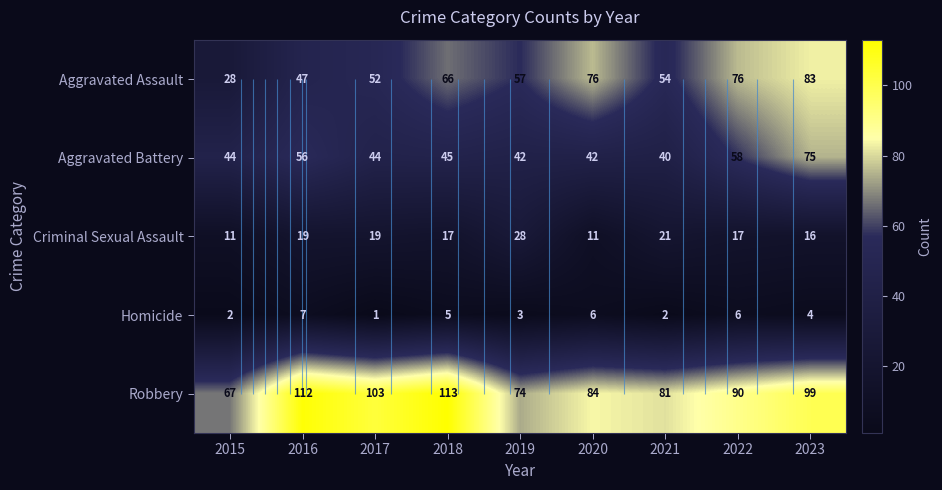

Which category has the lowest value across all series?

2017